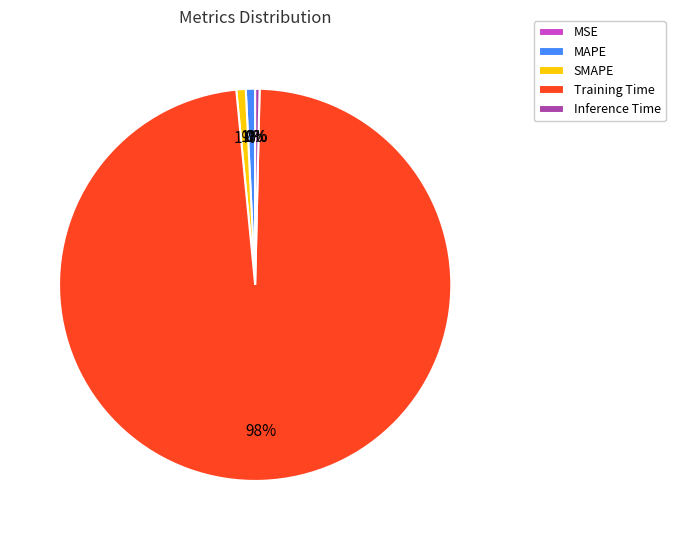

The MAPE slice represents 1% of the pie. True or false?

True